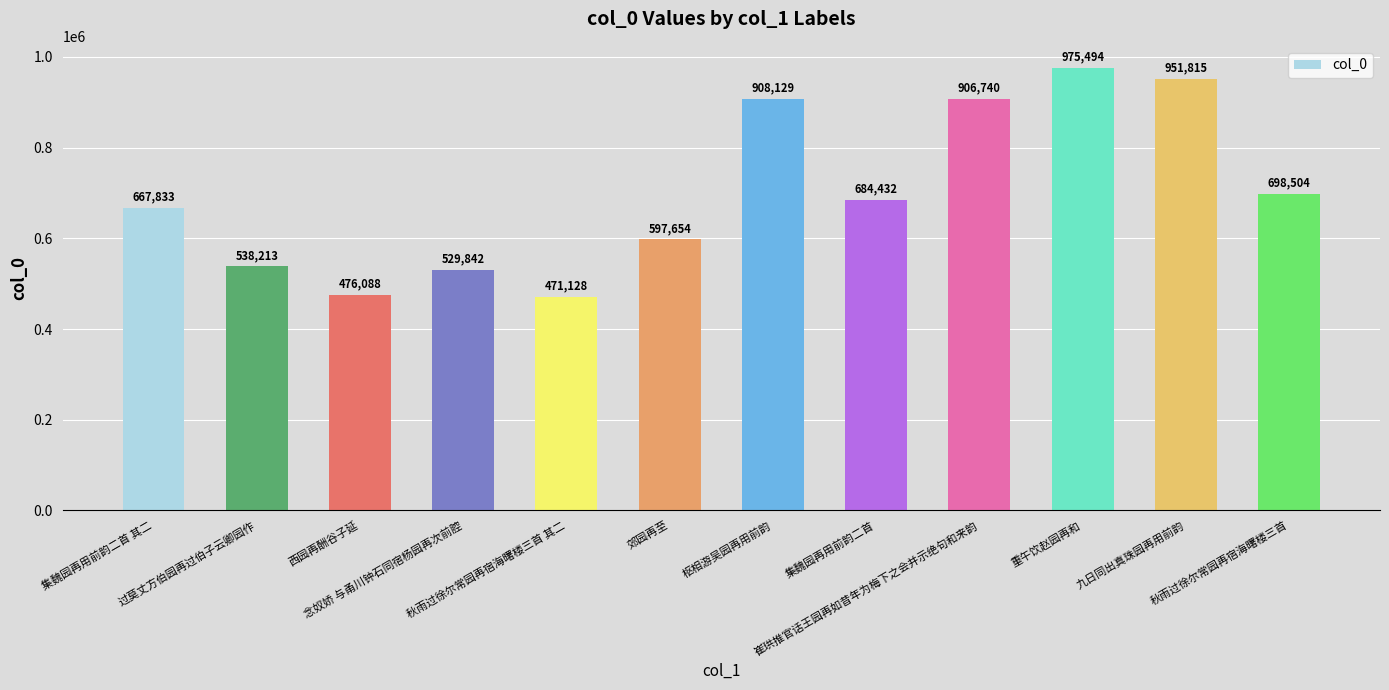

Rank the categories by value from highest to lowest.

重午饮赵园再和, 九日同出真珠园再用前韵, 枢相游吴园再用前韵, 崔珙推官话王园再如昔年为梅下之会并示绝句和来韵, 秋雨过徐尔常园再宿海曙楼三首, 集魏园再用前韵二首, 集魏园再用前韵二首 其二, 郊园再至, 过莫丈方伯园再过伯子云卿园作, 念奴娇 与甬川钟石同宿杨园再次前腔, 西园再酬谷子延, 秋雨过徐尔常园再宿海曙楼三首 其二